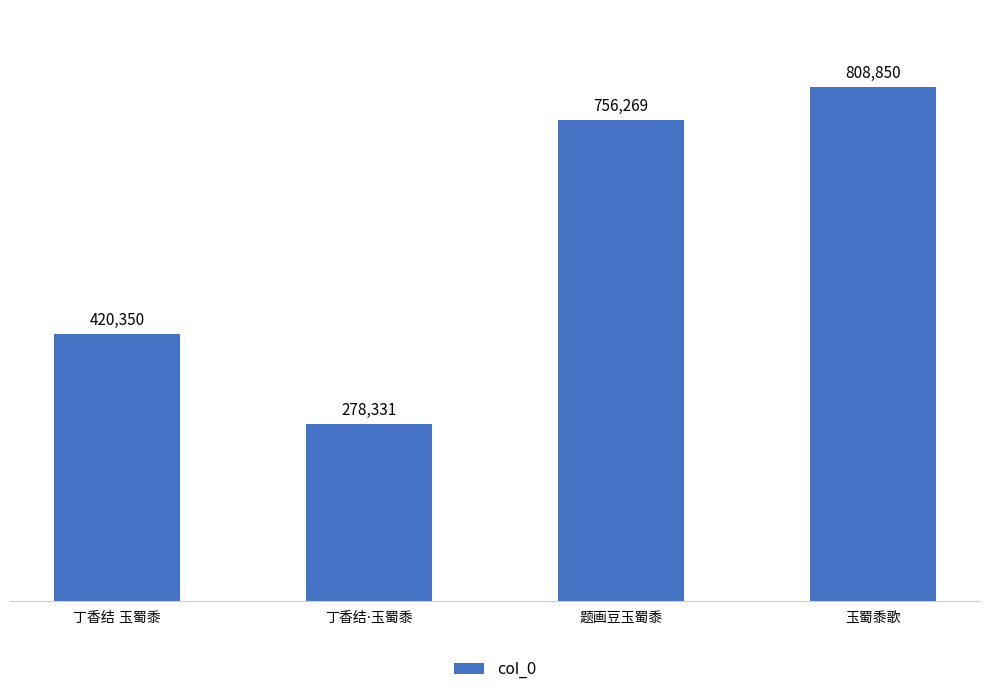

What is the value of the 3rd bar from the left?

756269